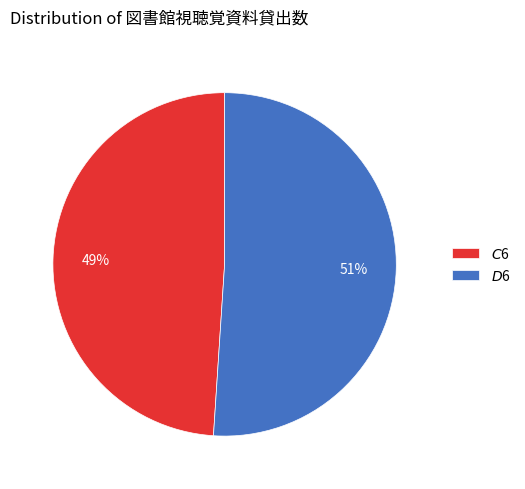

Do $C$6 and $D$6 together represent more than half of the pie?

Yes